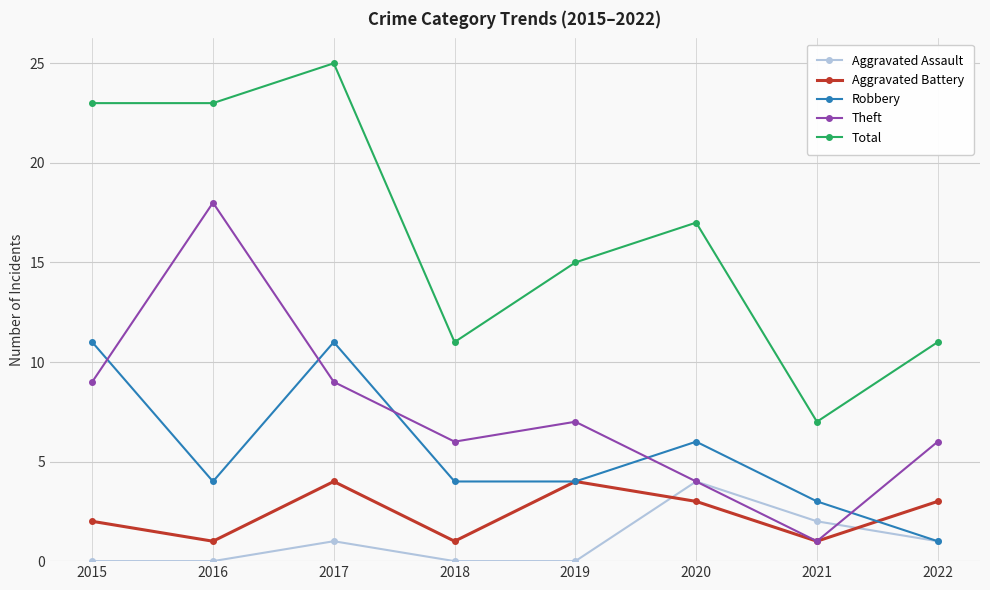

Reading left to right, what are all the values shown in this chart?

Aggravated Assault: 2015=0	2016=0	2017=1	2018=0	2019=0	2020=4	2021=2	2022=1
Aggravated Battery: 2015=2	2016=1	2017=4	2018=1	2019=4	2020=3	2021=1	2022=3
Robbery: 2015=11	2016=4	2017=11	2018=4	2019=4	2020=6	2021=3	2022=1
Theft: 2015=9	2016=18	2017=9	2018=6	2019=7	2020=4	2021=1	2022=6
Total: 2015=23	2016=23	2017=25	2018=11	2019=15	2020=17	2021=7	2022=11